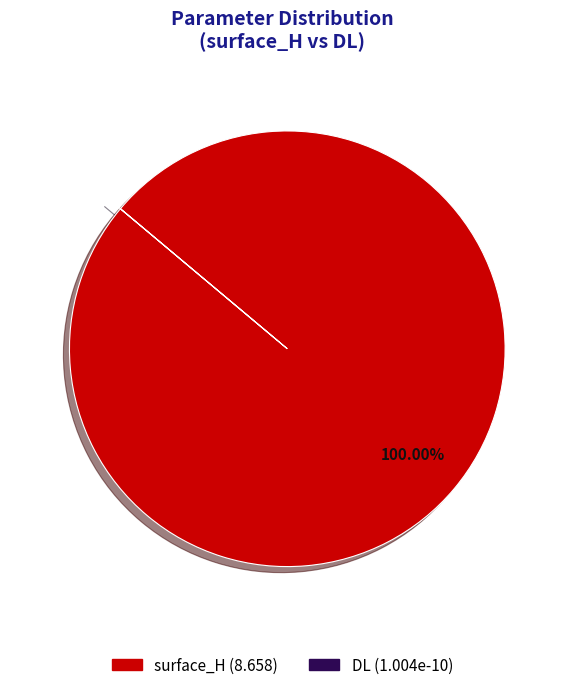

Is it true that surface_H is 88% of the pie?

False